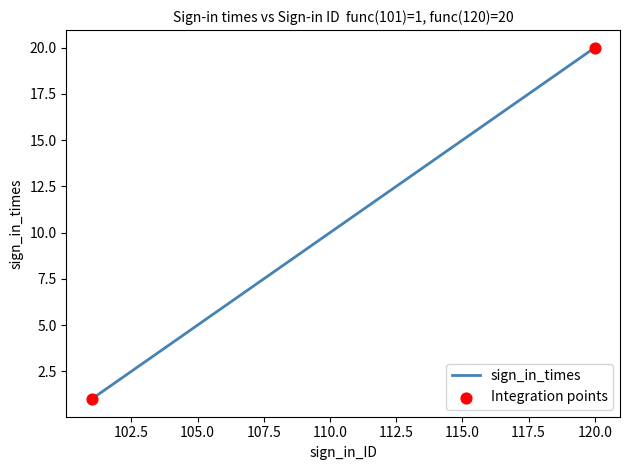

What is the difference between the maximum and minimum values?

19